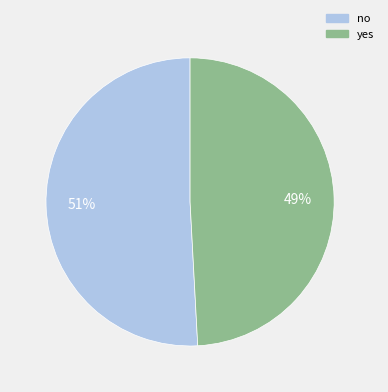

Which slice is the smallest?

yes